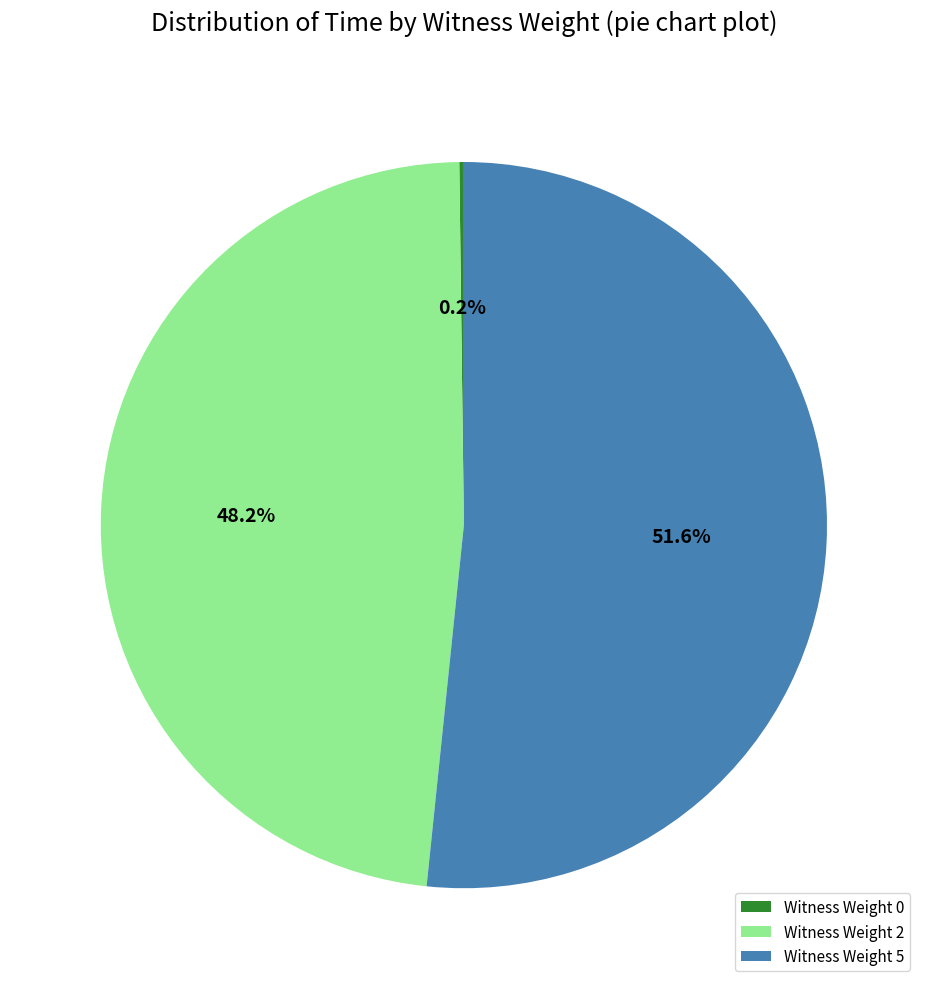

What portion of the pie excludes Witness Weight 2?

51.8%